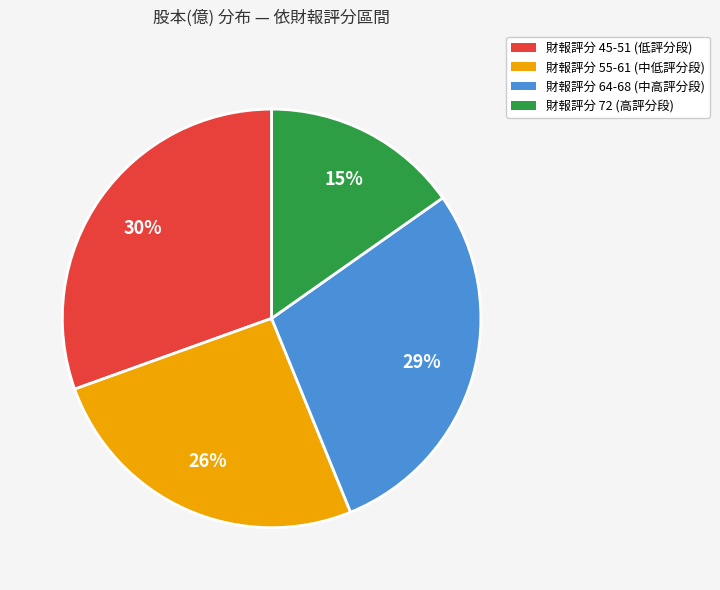

Does 財報評分 55-61 (中低評分段) account for over 50% of the chart?

No